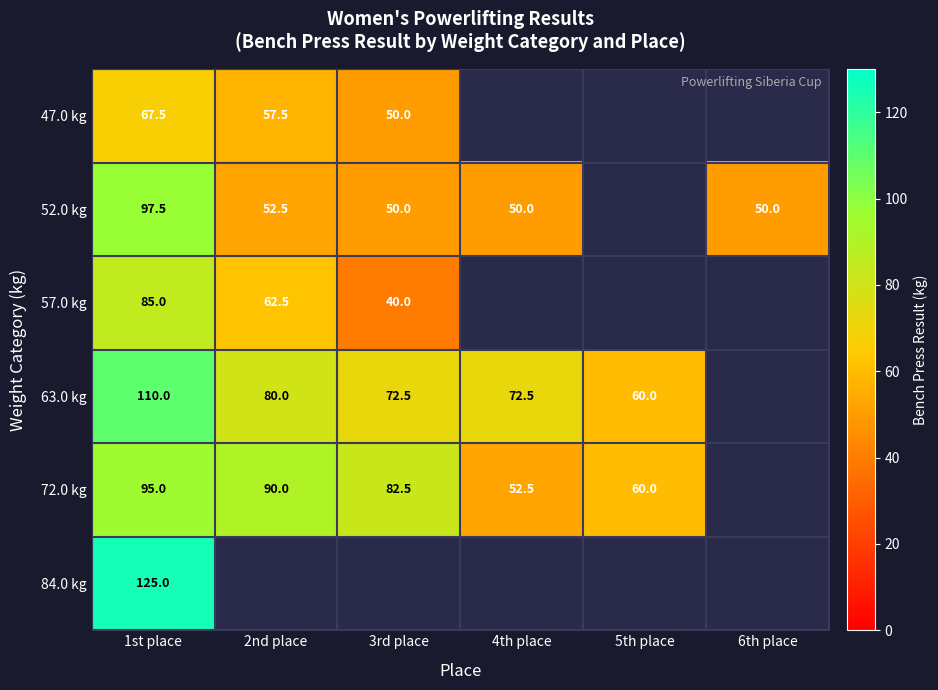

Is it true that 63.0 kg equals 80.0 at 2nd place?

True